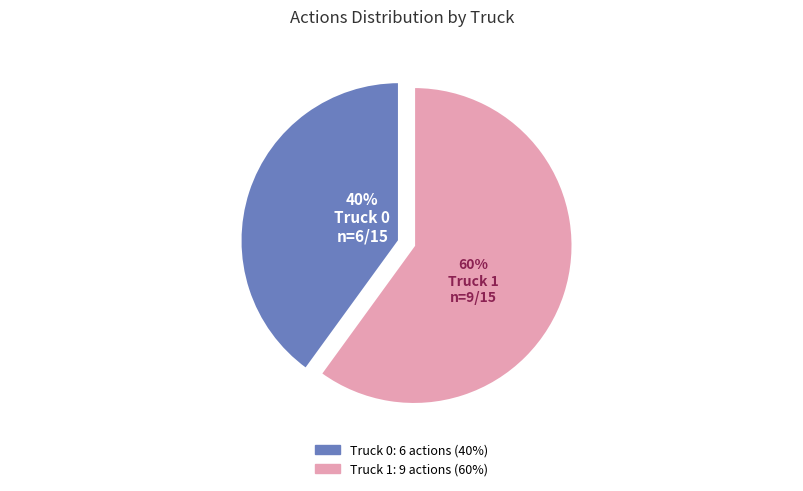

Approximately how many times larger is the value at Truck 0 compared to Truck 1?

0.7